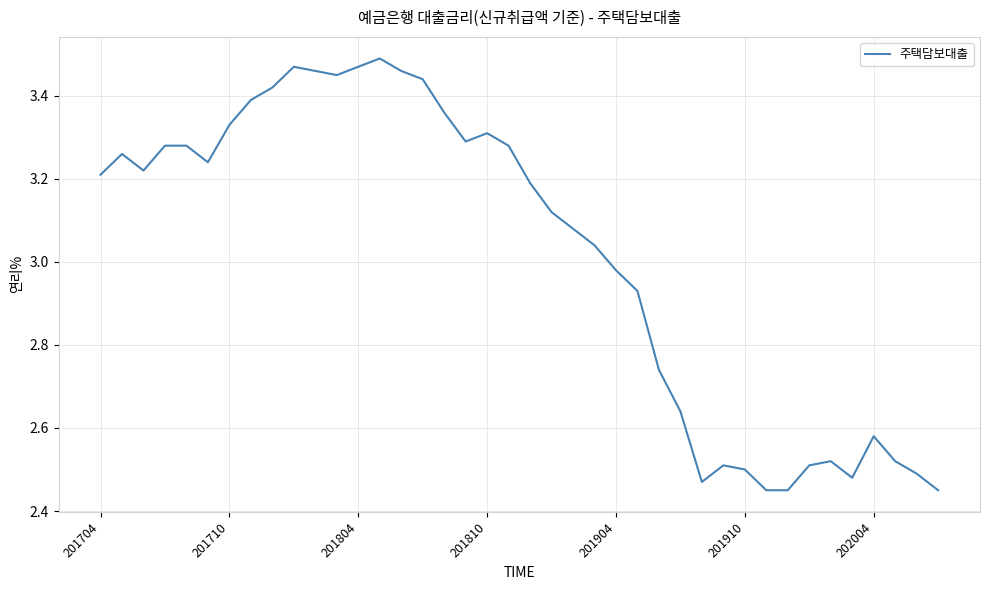

What is the difference between the maximum and minimum values?

1.0